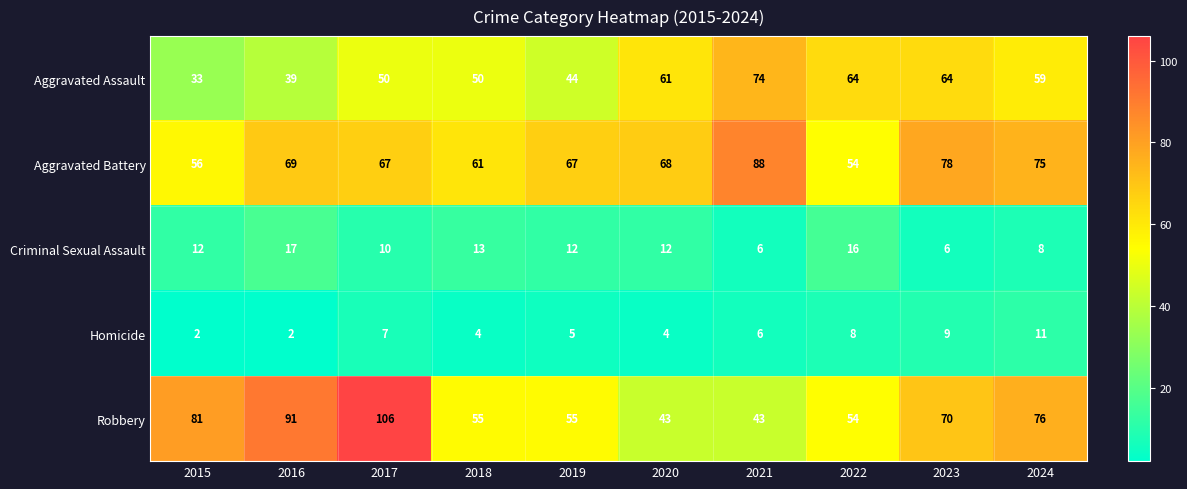

What is the spread (max minus min) of values at 2016?

89